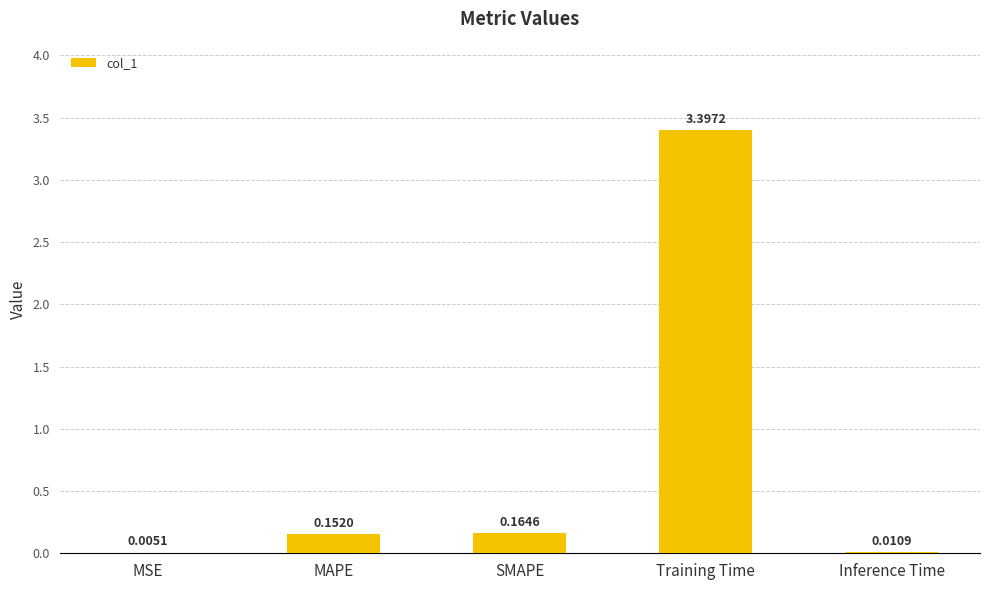

What is the sum of all values?

3.7